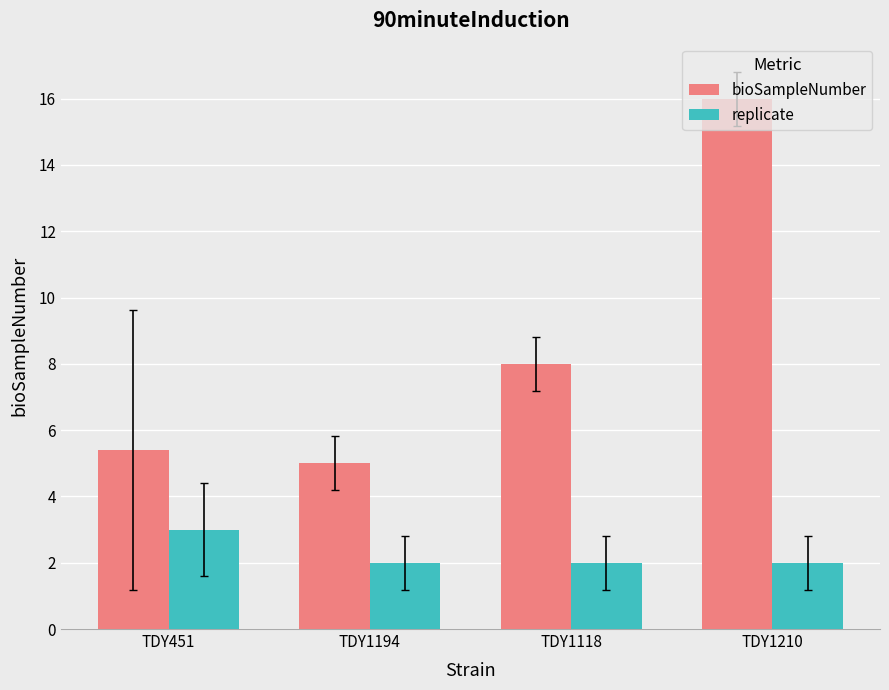

Is the value of replicate at TDY451 greater than the value of bioSampleNumber at TDY1118?

No